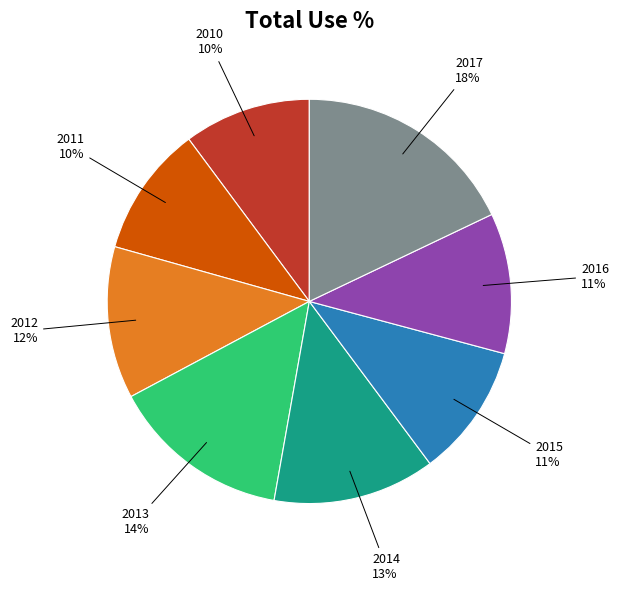

How many slices are in this pie chart?

8